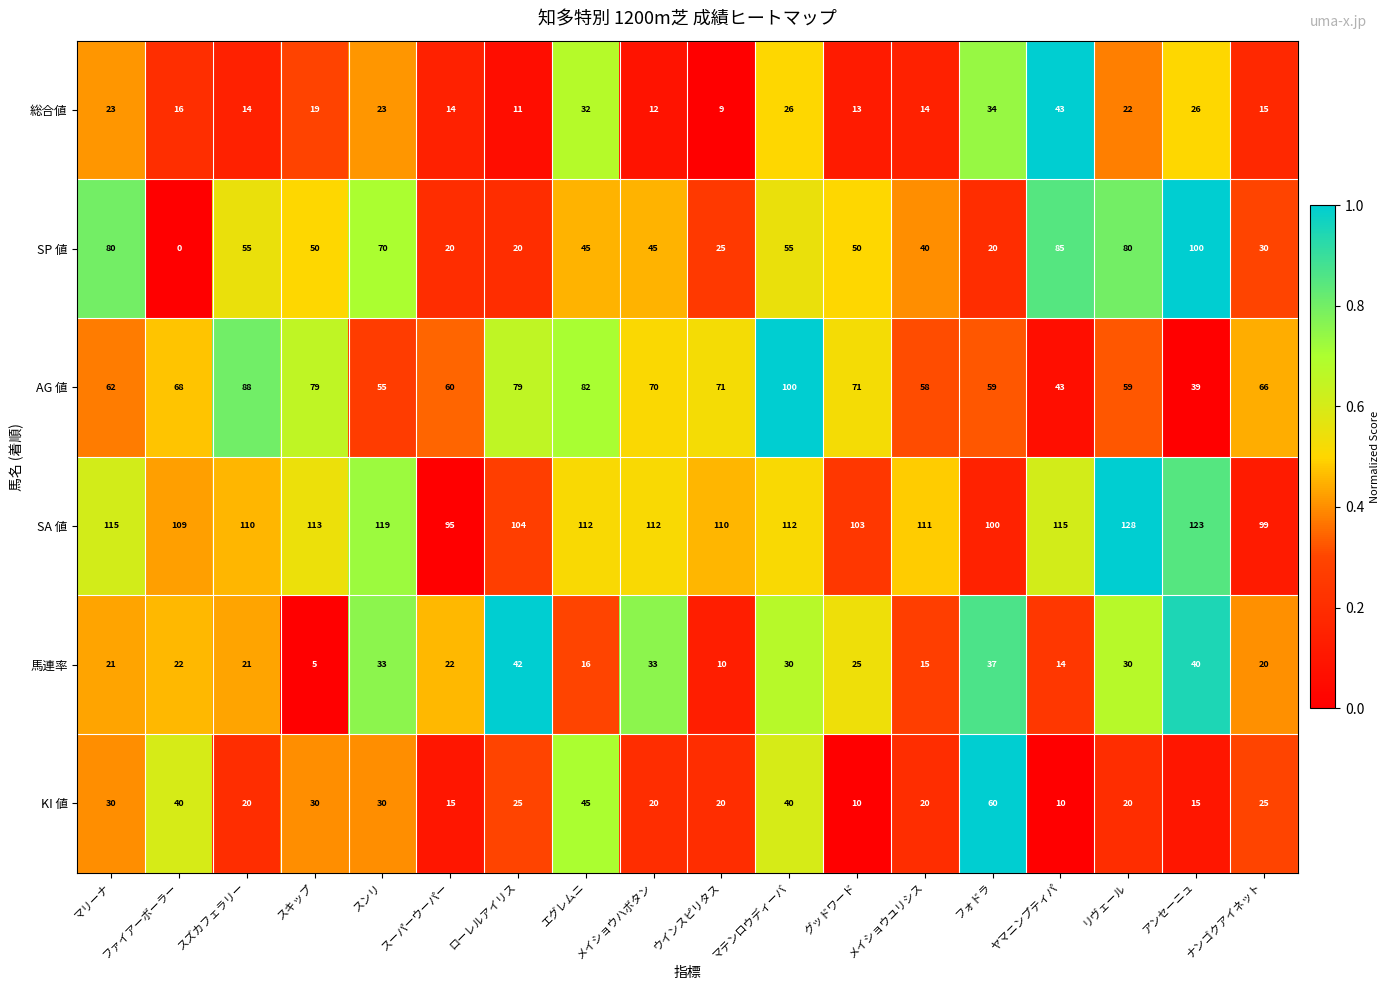

What is the difference between the highest and lowest values at ヤマニンプティパ?

105